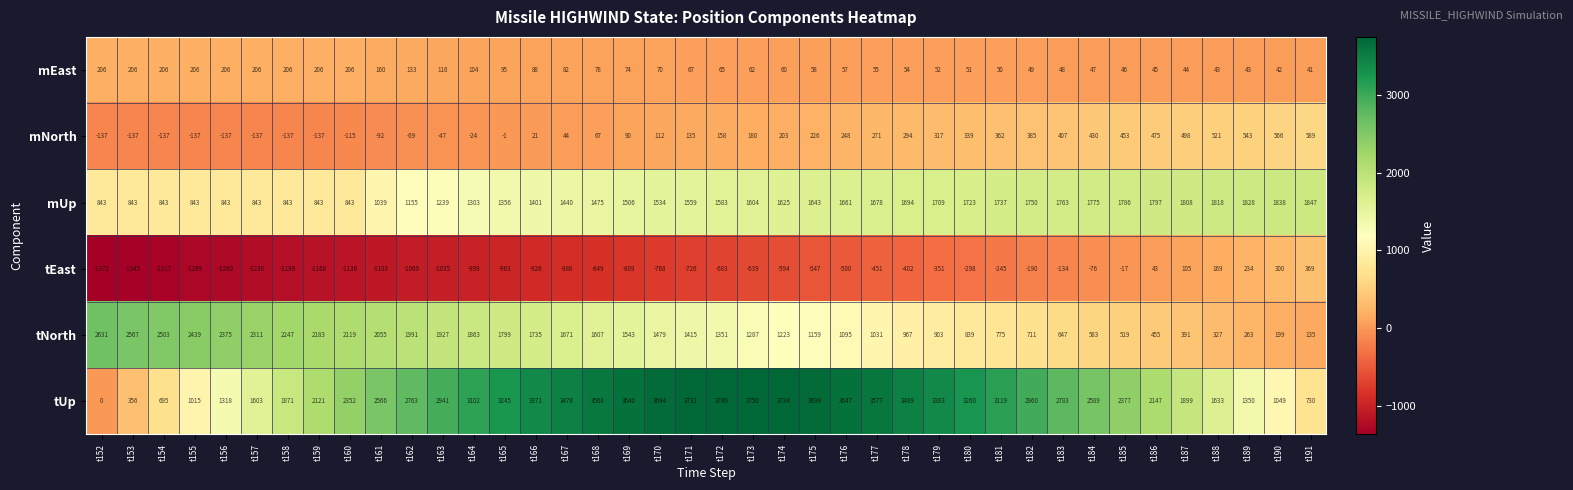

Rank the categories by tNorth value from lowest to highest.

t191, t190, t189, t188, t187, t186, t185, t184, t183, t182, t181, t180, t179, t178, t177, t176, t175, t174, t173, t172, t171, t170, t169, t168, t167, t166, t165, t164, t163, t162, t161, t160, t159, t158, t157, t156, t155, t154, t153, t152